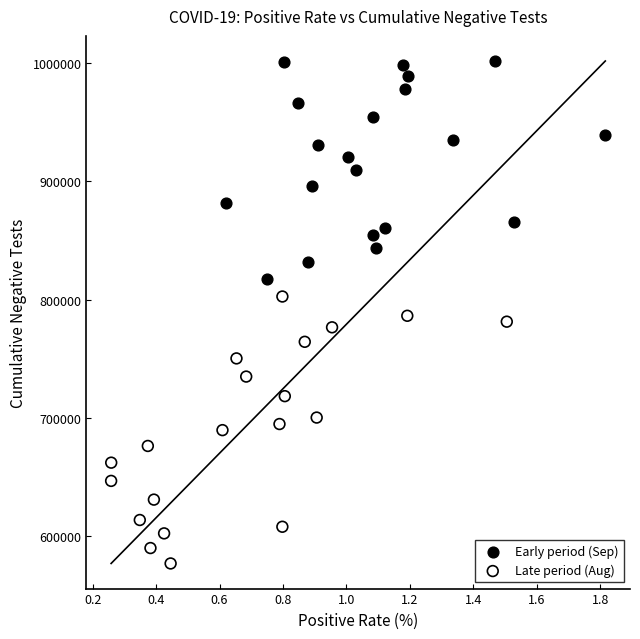

Which series has the widest spread of Y values?

Late period (Aug)